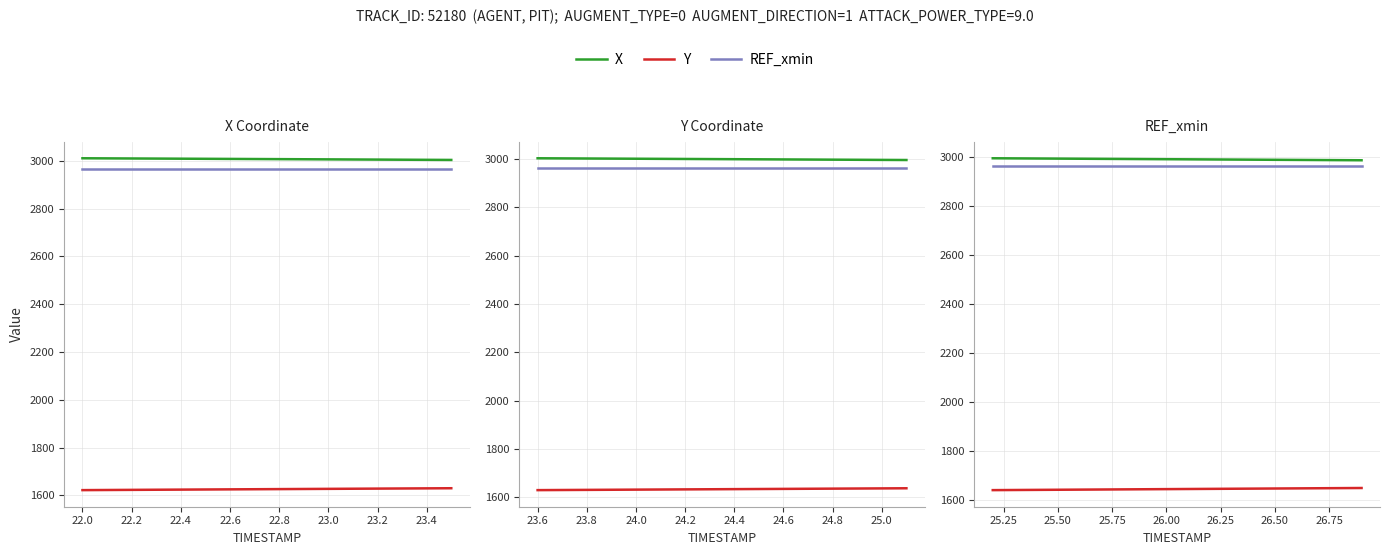

True or false: X and REF_xmin cross at least once.

False